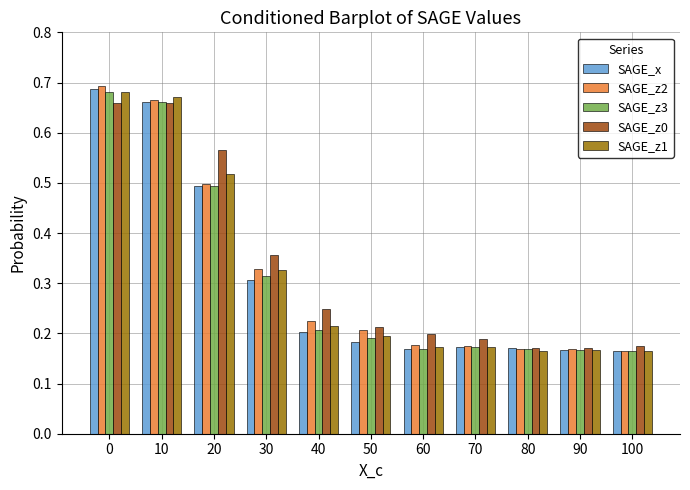

True or false: SAGE_x has a value of 0.2 at 60.

True